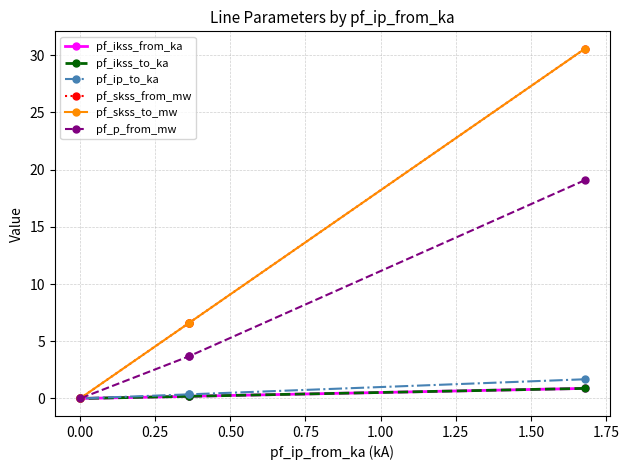

What is the difference between the maximum and minimum values in the pf_p_from_mw series?

19.1